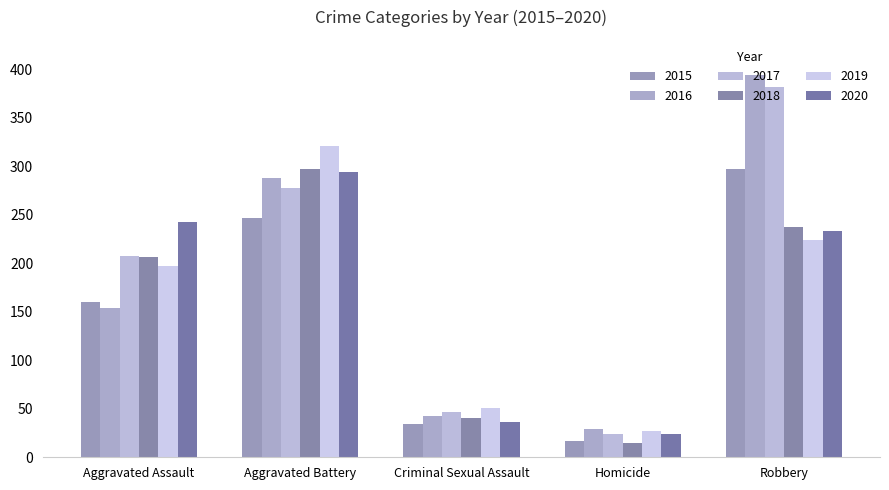

How many categories are shown in the chart?

5